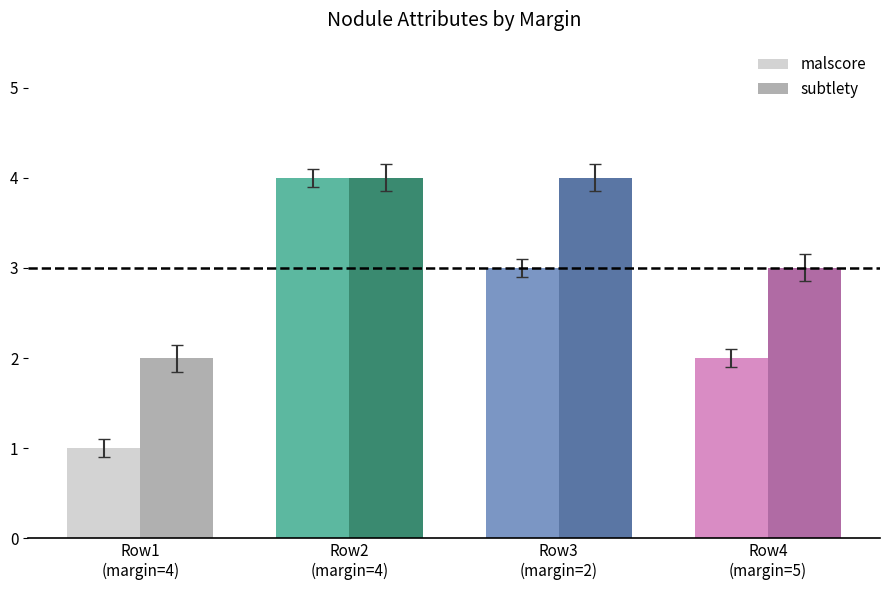

What is the smallest value displayed?

1